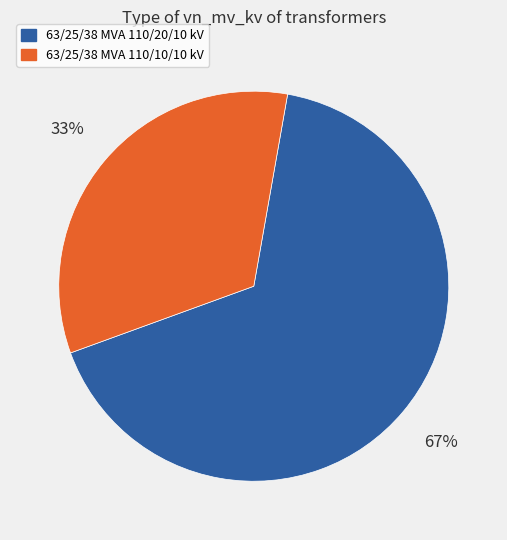

Which has a higher value, 63/25/38 MVA 110/20/10 kV or 63/25/38 MVA 110/10/10 kV?

63/25/38 MVA 110/20/10 kV